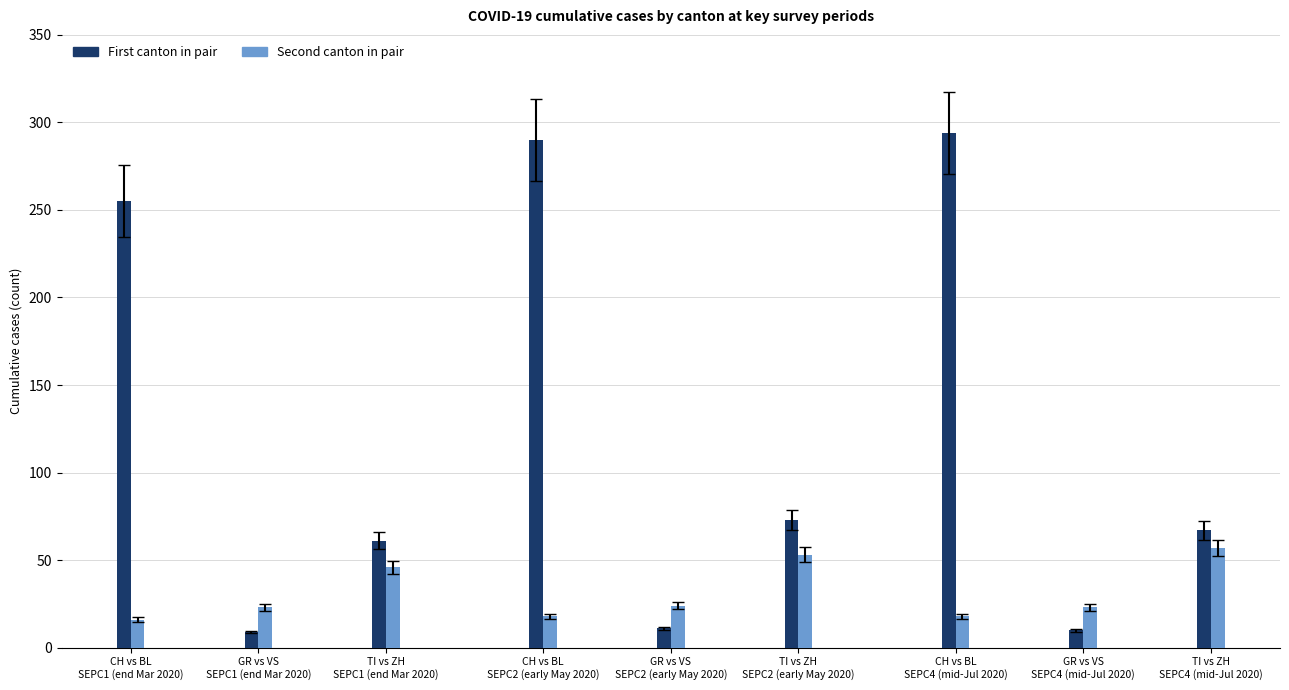

Count the BL values in the range 16 to 18.

3